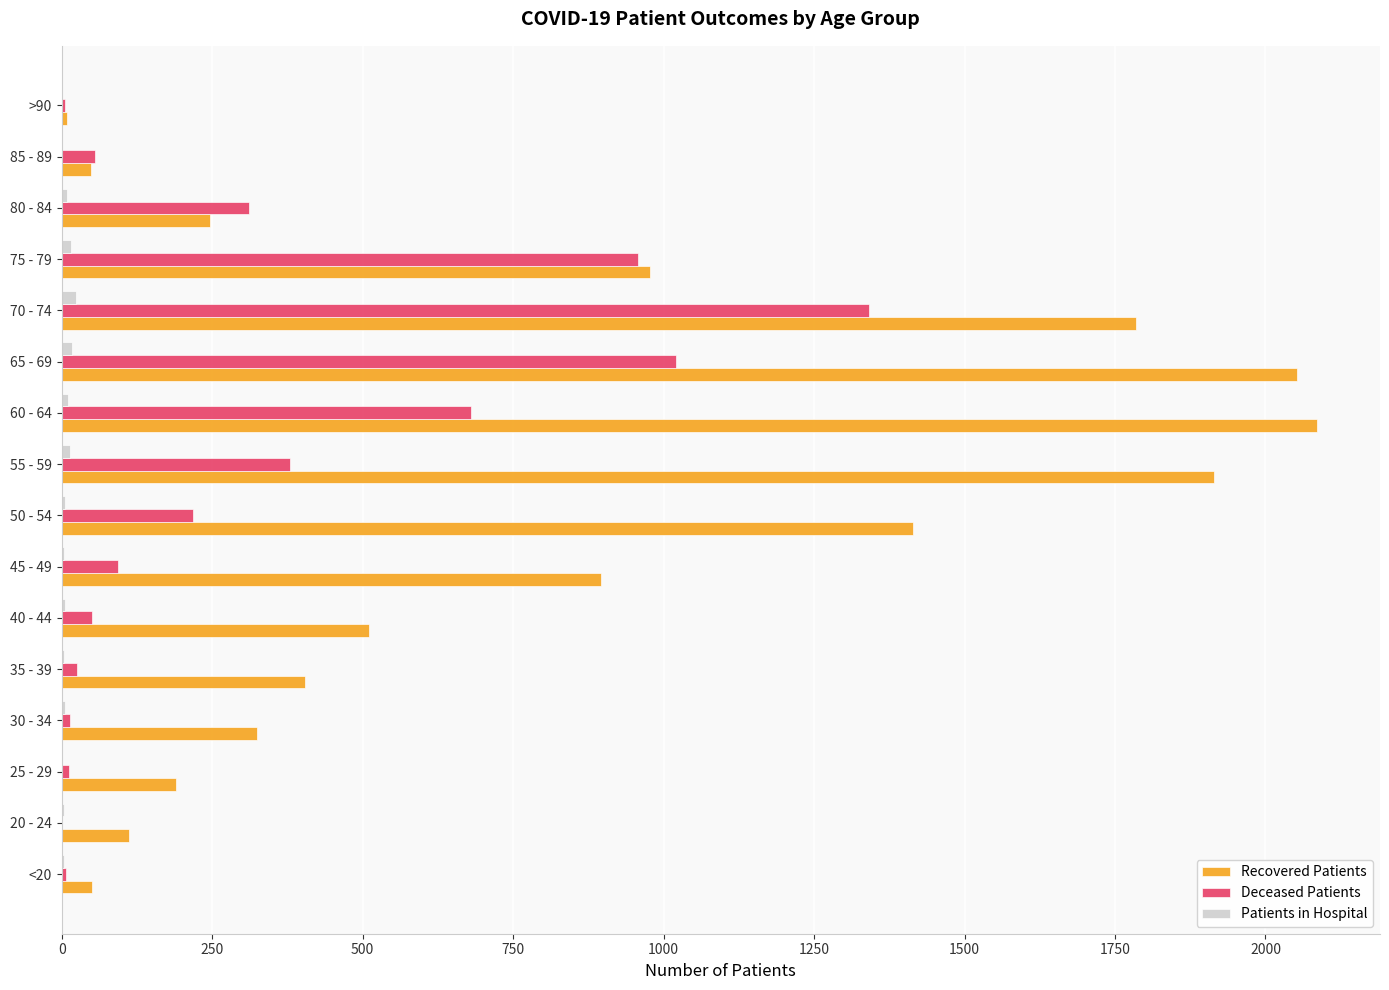

How many data points does each series have?

16